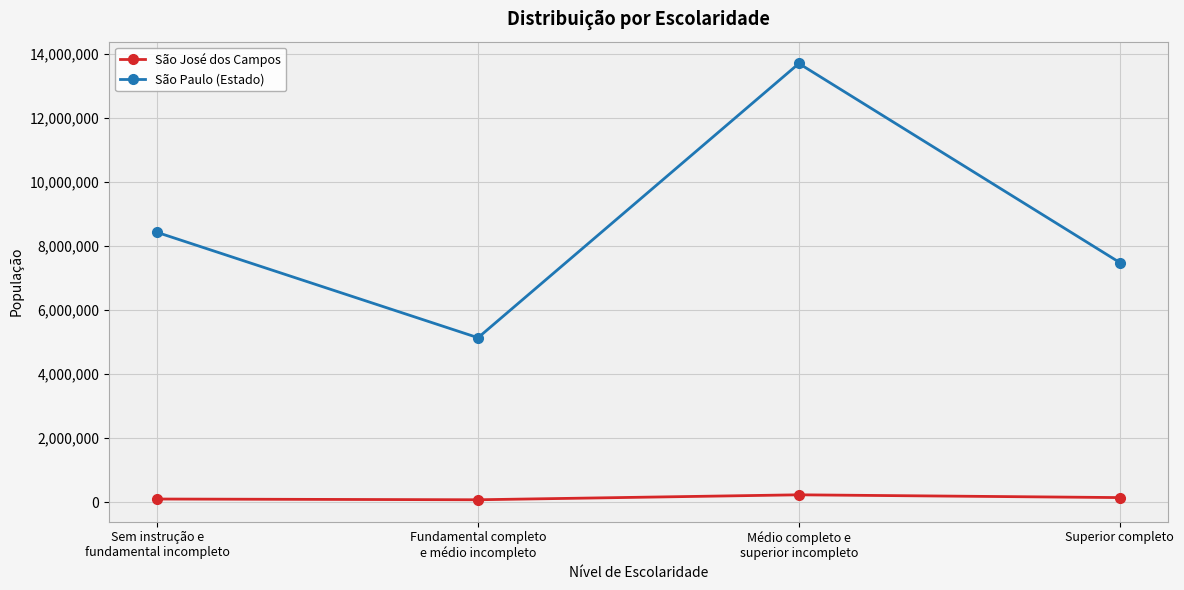

What is the sum of all São Paulo (Estado) values?

34722977